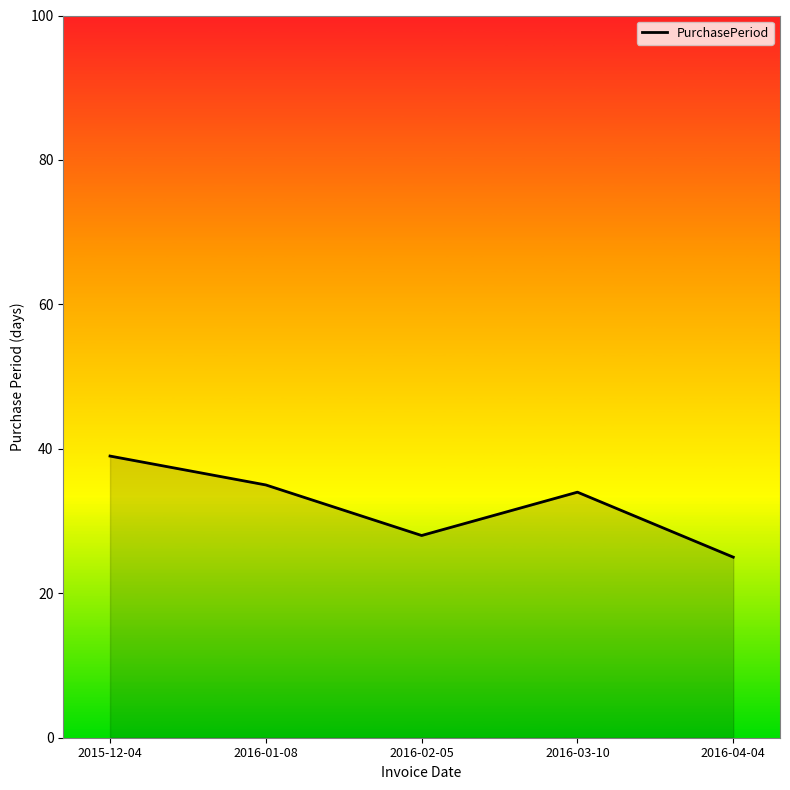

What position from the left is 2016-02-05?

3